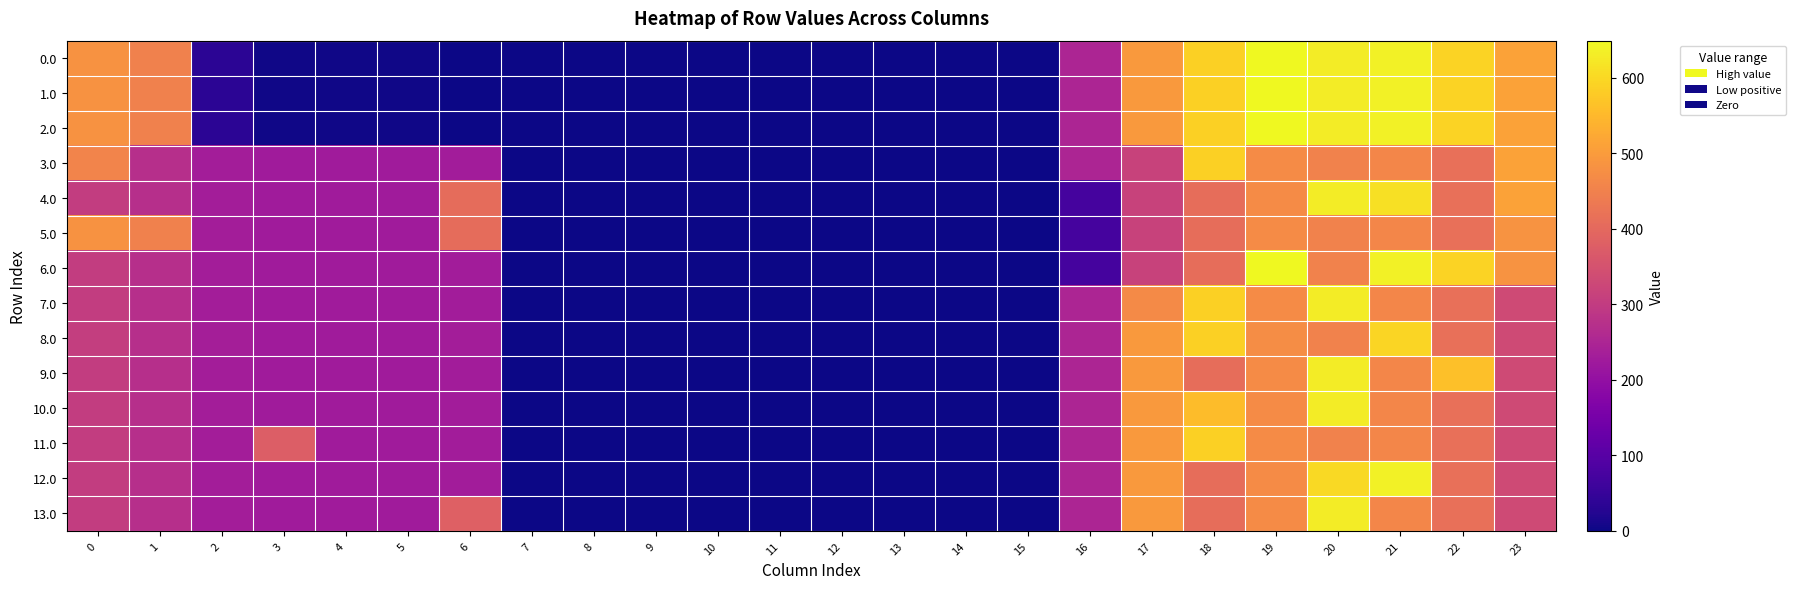

Reading left to right, what are all the values shown in this chart?

0.0: 0=482.0	1=449.5	2=33.6	3=4.4	4=4.9	5=3.8	6=0.0	7=0.0	8=0.0	9=0.0	10=0.0	11=0.0	12=0.0	13=0.0	14=0.0	15=0.0	16=250.9	17=494.8	18=586.7	19=649.2	20=629.9	21=638.4	22=592.3	23=511.3
1.0: 0=482.0	1=449.5	2=33.6	3=4.4	4=4.9	5=3.8	6=0.0	7=0.0	8=0.0	9=0.0	10=0.0	11=0.0	12=0.0	13=0.0	14=0.0	15=0.0	16=250.9	17=494.8	18=586.7	19=649.2	20=629.9	21=638.4	22=592.3	23=511.3
2.0: 0=482.0	1=449.5	2=33.6	3=4.4	4=4.9	5=3.8	6=0.0	7=0.0	8=0.0	9=0.0	10=0.0	11=0.0	12=0.0	13=0.0	14=0.0	15=0.0	16=250.9	17=494.8	18=586.7	19=649.2	20=629.9	21=638.4	22=592.3	23=511.3
3.0: 0=455.2	1=271.5	2=232.3	3=226.4	4=226.9	5=225.8	6=230.0	7=0.0	8=0.0	9=0.0	10=0.0	11=0.0	12=0.0	13=0.0	14=0.0	15=0.0	16=250.9	17=316.8	18=586.7	19=471.2	20=451.9	21=460.4	22=414.3	23=511.3
4.0: 0=304.0	1=271.5	2=232.3	3=226.4	4=226.9	5=225.8	6=408.0	7=0.0	8=0.0	9=0.0	10=0.0	11=0.0	12=0.0	13=0.0	14=0.0	15=0.0	16=72.9	17=316.8	18=408.7	19=471.2	20=629.9	21=611.6	22=414.3	23=511.3
5.0: 0=482.0	1=449.5	2=232.3	3=226.4	4=226.9	5=225.8	6=408.0	7=0.0	8=0.0	9=0.0	10=0.0	11=0.0	12=0.0	13=0.0	14=0.0	15=0.0	16=72.9	17=316.8	18=408.7	19=471.2	20=451.9	21=460.4	22=414.3	23=484.5
6.0: 0=304.0	1=271.5	2=232.3	3=226.4	4=226.9	5=225.8	6=230.0	7=0.0	8=0.0	9=0.0	10=0.0	11=0.0	12=0.0	13=0.0	14=0.0	15=0.0	16=72.9	17=316.8	18=408.7	19=649.2	20=451.9	21=638.4	22=592.3	23=484.5
7.0: 0=304.0	1=271.5	2=232.3	3=226.4	4=226.9	5=225.8	6=230.0	7=0.0	8=0.0	9=0.0	10=0.0	11=0.0	12=0.0	13=0.0	14=0.0	15=0.0	16=250.9	17=468.1	18=586.7	19=471.2	20=629.9	21=460.4	22=414.3	23=333.3
8.0: 0=305.0	1=272.5	2=233.3	3=227.4	4=227.9	5=226.8	6=231.0	7=0.0	8=0.0	9=0.0	10=0.0	11=0.0	12=0.0	13=0.0	14=0.0	15=0.0	16=250.9	17=494.8	18=586.7	19=472.2	20=452.9	21=593.6	22=415.3	23=334.3
9.0: 0=304.0	1=271.5	2=232.3	3=226.4	4=226.9	5=225.8	6=230.0	7=0.0	8=0.0	9=0.0	10=0.0	11=0.0	12=0.0	13=0.0	14=0.0	15=0.0	16=250.9	17=494.8	18=408.7	19=471.2	20=629.9	21=460.4	22=562.3	23=333.3
10.0: 0=304.0	1=271.5	2=232.3	3=226.4	4=226.9	5=225.8	6=230.0	7=0.0	8=0.0	9=0.0	10=0.0	11=0.0	12=0.0	13=0.0	14=0.0	15=0.0	16=250.9	17=494.8	18=556.7	19=471.2	20=629.9	21=460.4	22=414.3	23=333.3
11.0: 0=304.0	1=271.5	2=232.3	3=377.6	4=226.9	5=225.8	6=230.0	7=0.0	8=0.0	9=0.0	10=0.0	11=0.0	12=0.0	13=0.0	14=0.0	15=0.0	16=250.9	17=494.8	18=586.7	19=471.2	20=451.9	21=460.4	22=414.3	23=333.3
12.0: 0=304.0	1=271.5	2=232.3	3=226.4	4=226.9	5=225.8	6=230.0	7=0.0	8=0.0	9=0.0	10=0.0	11=0.0	12=0.0	13=0.0	14=0.0	15=0.0	16=250.9	17=494.8	18=408.7	19=471.2	20=603.1	21=638.4	22=414.3	23=333.3
13.0: 0=304.0	1=271.5	2=232.3	3=226.4	4=226.9	5=225.8	6=381.2	7=0.0	8=0.0	9=0.0	10=0.0	11=0.0	12=0.0	13=0.0	14=0.0	15=0.0	16=250.9	17=494.8	18=408.7	19=471.2	20=629.9	21=460.4	22=414.3	23=333.3